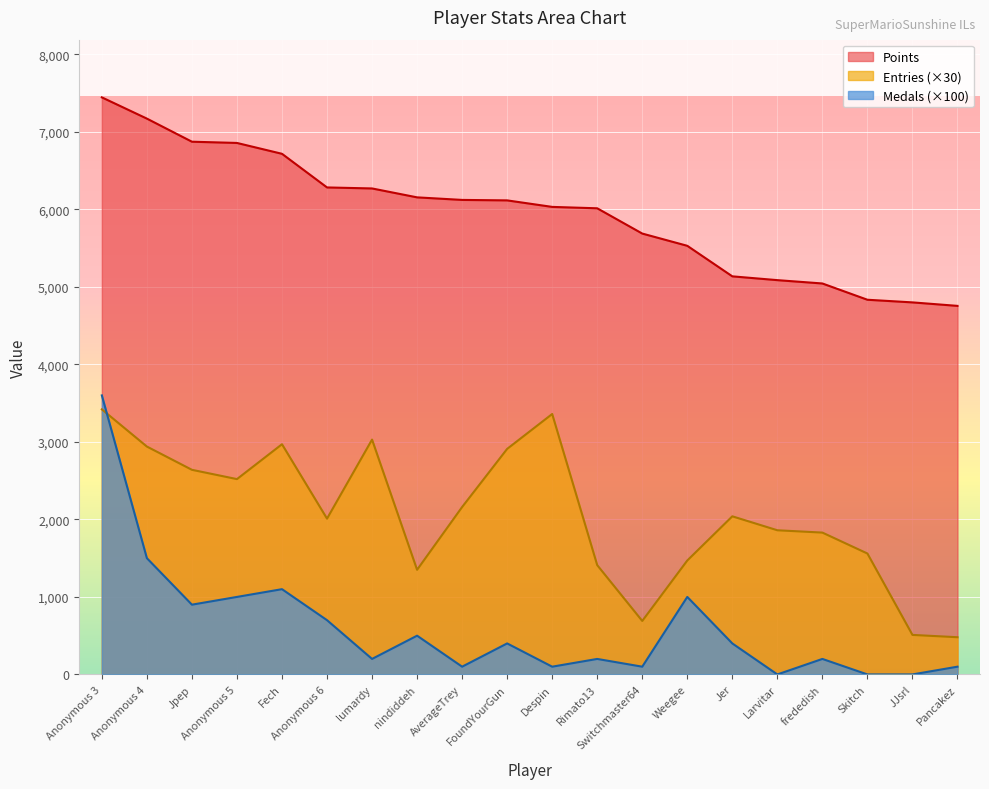

Which series changed the most between Weegee and frededish?

Medals (×100)